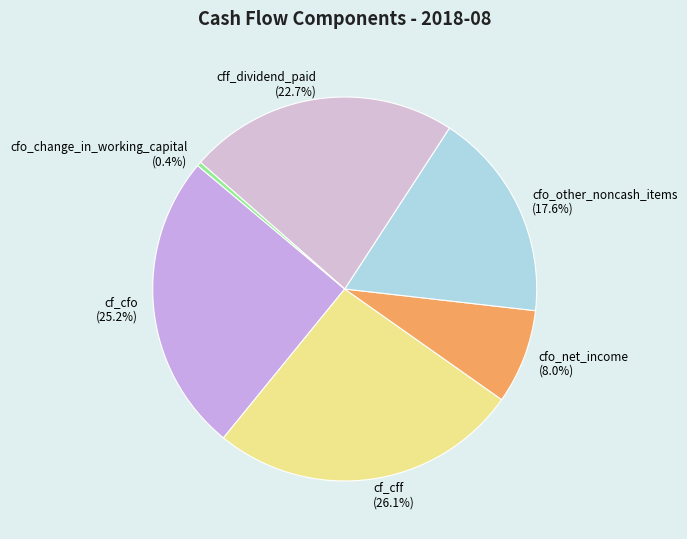

Approximately how many times larger is the value at cff_dividend_paid compared to cf_cfo?

0.9